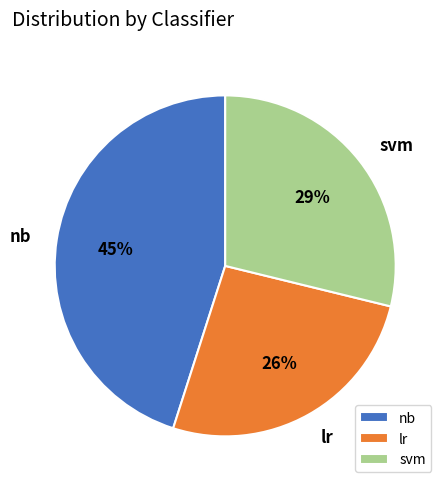

Which slice is the largest?

nb